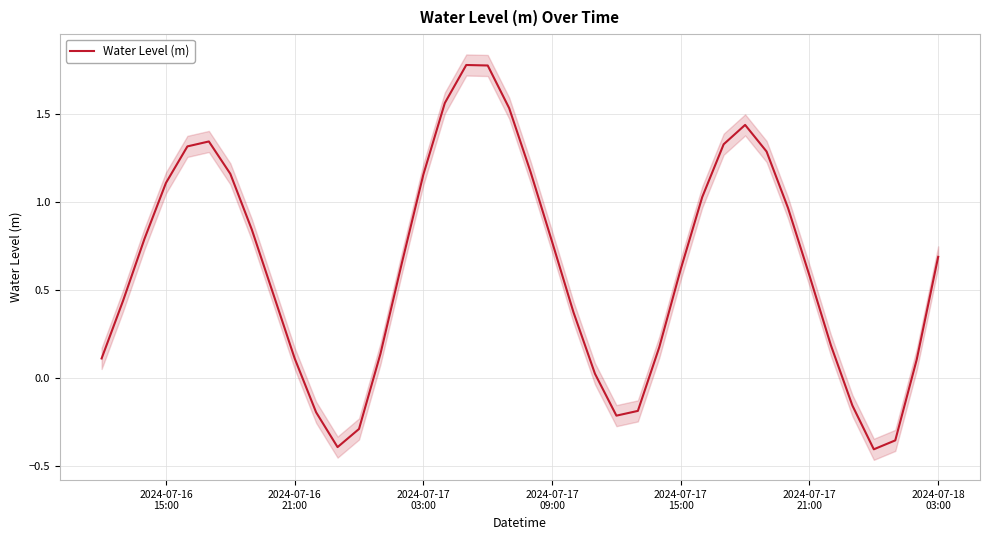

What is the highest value of the Water Level (m) series?

1.8